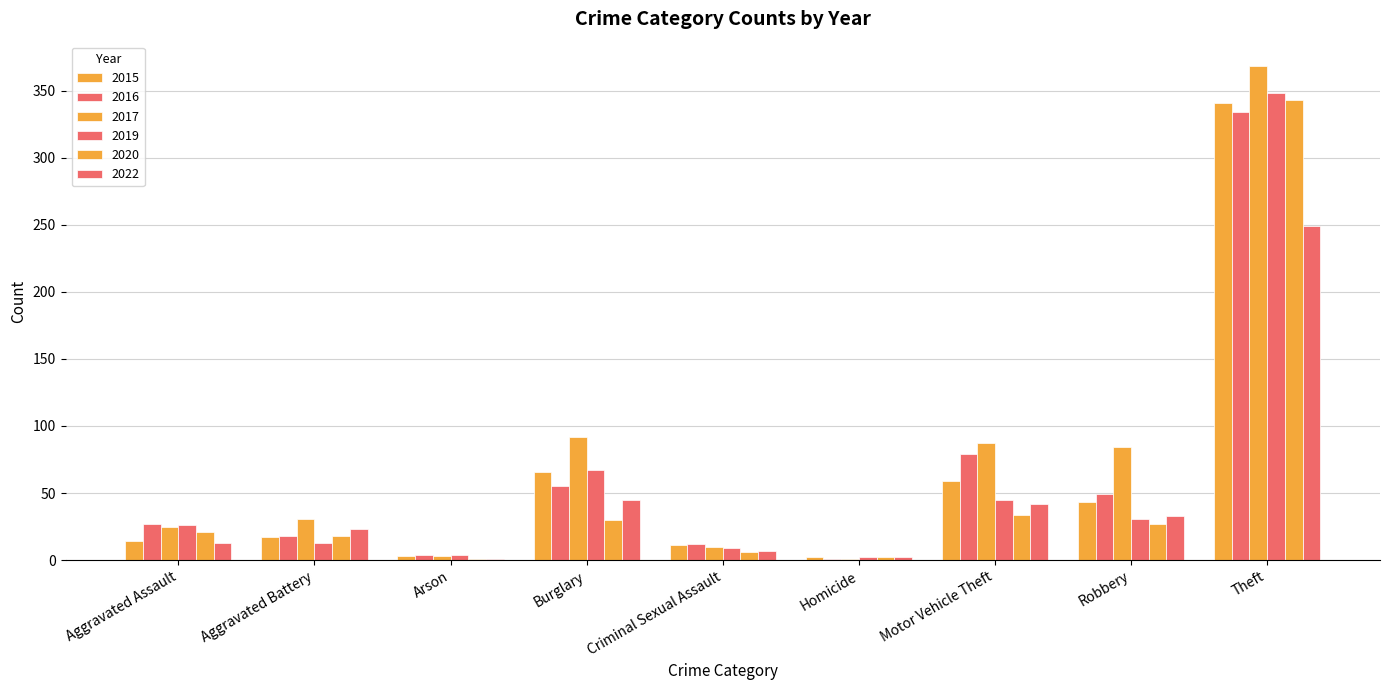

Which series has the largest total across all categories?

2017